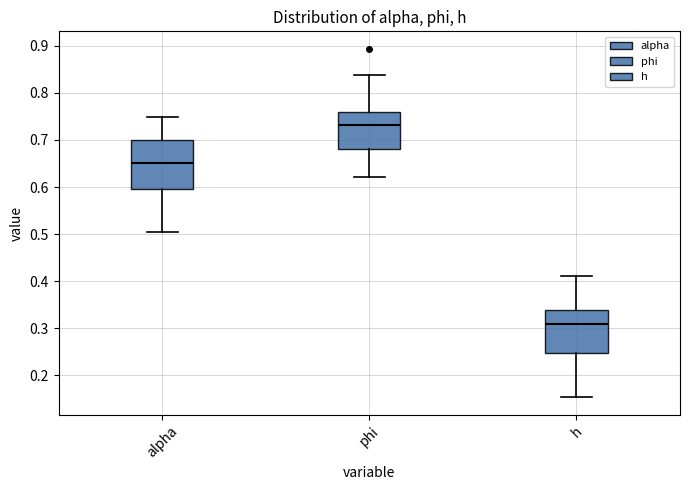

Where is the lower edge of the box for h on the y-axis? The values are not printed on the chart, so give them approximately, as read against the axis.

0.25